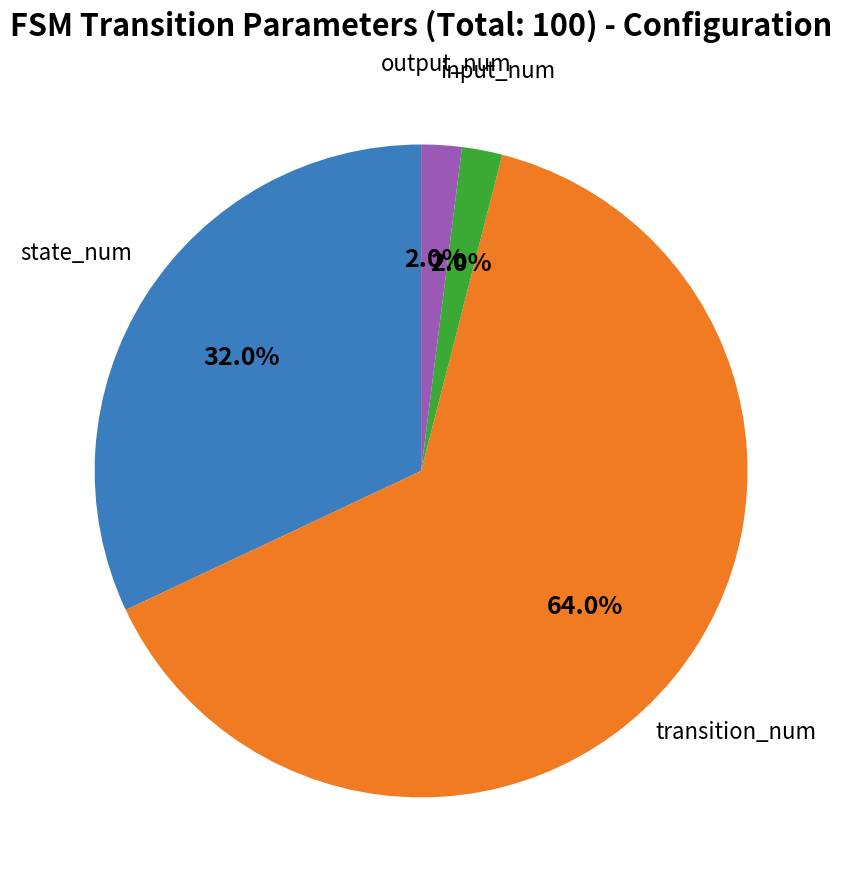

How many slices are in this pie chart?

4